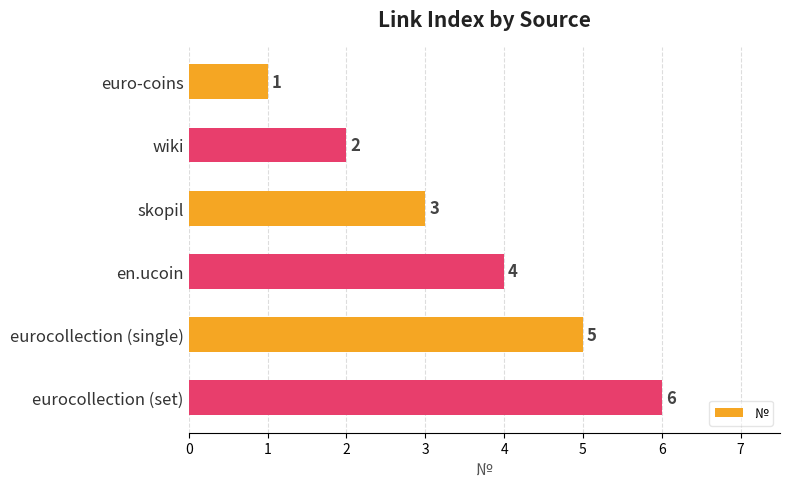

Is it true that the value at en.ucoin is 7?

False